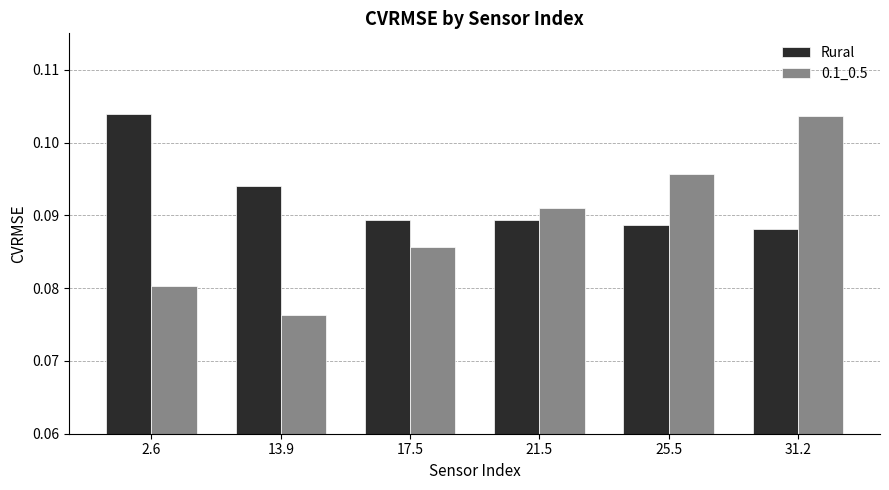

What are all the series names shown in the legend?

Rural, 0.1_0.5